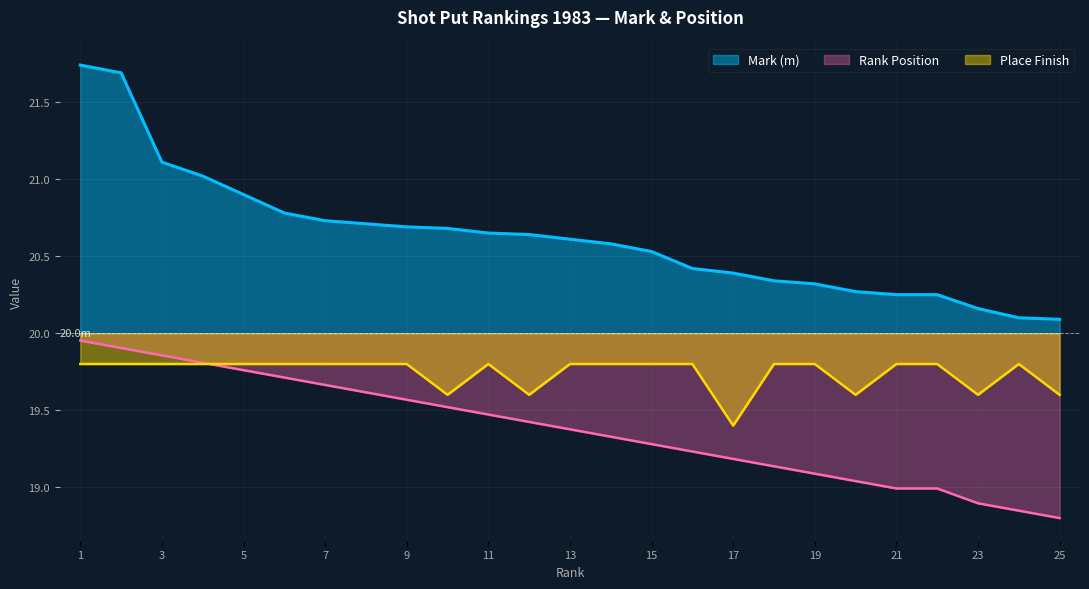

True or false: Mark (m) and Rank Position cross at least once.

False